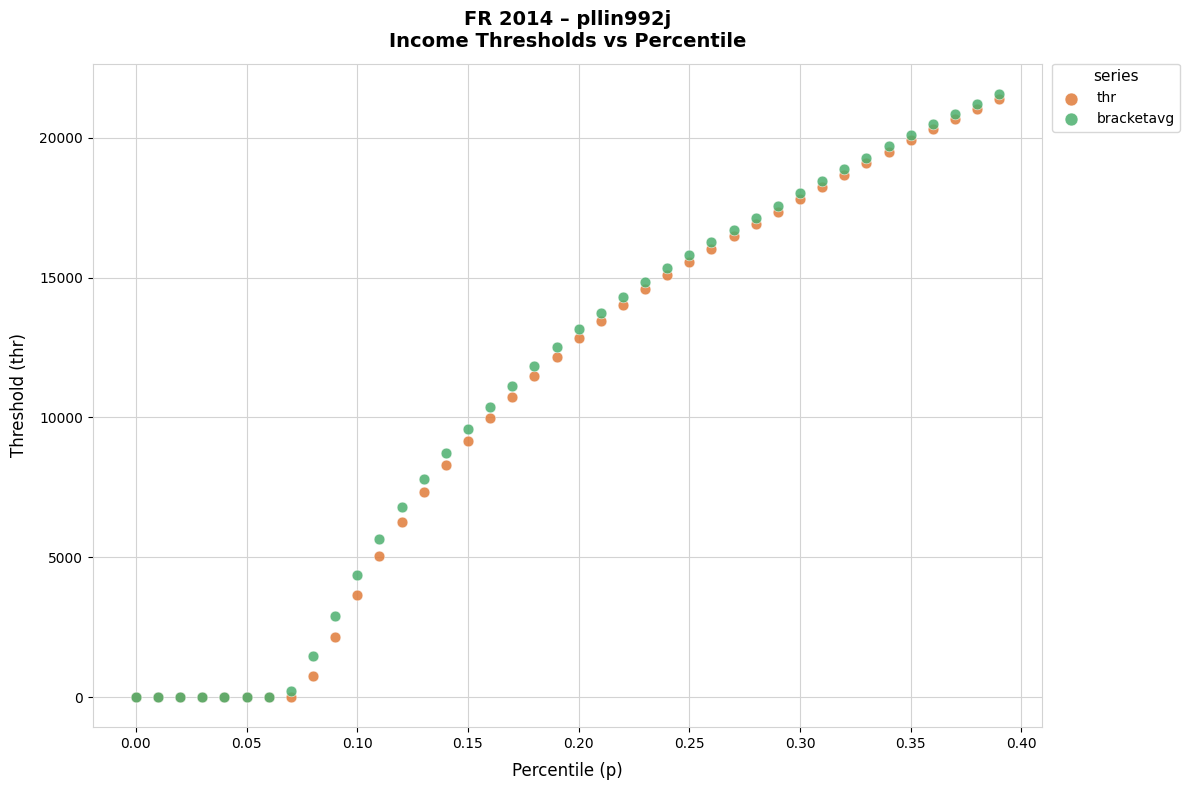

Which series has the largest Y range (max minus min)?

bracketavg